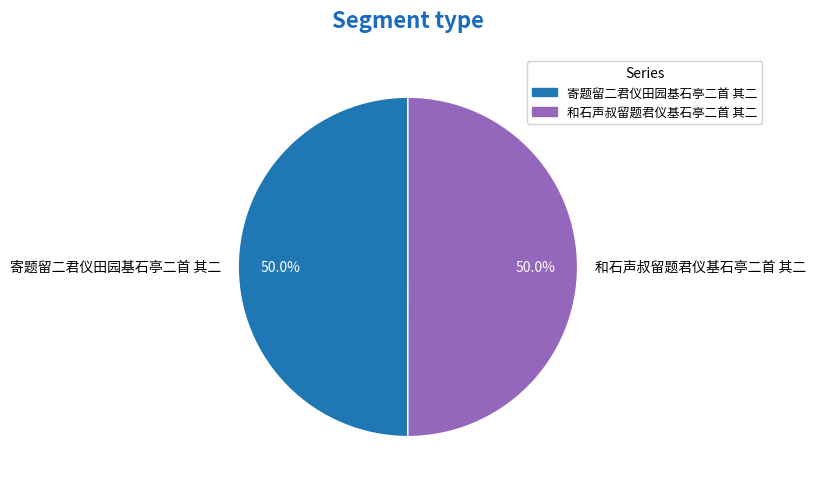

Approximately how many times larger is the value at 寄题留二君仪田园基石亭二首 其二 compared to 和石声叔留题君仪基石亭二首 其二?

1.0